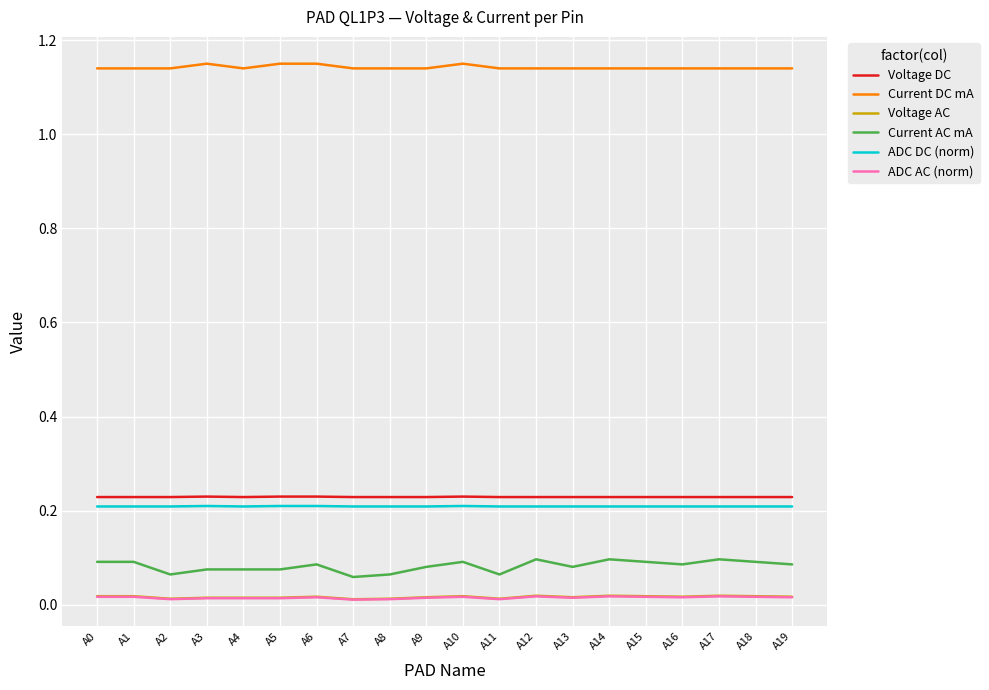

True or false: Voltage DC and Voltage AC cross at least once.

False